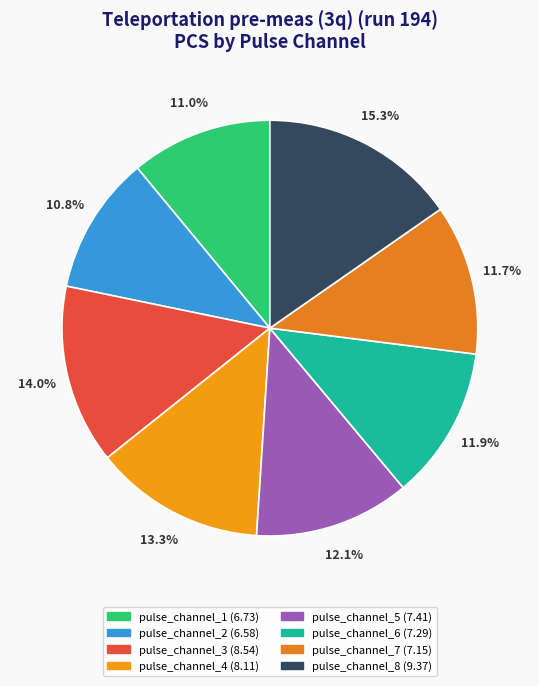

Between pulse_channel_6 and pulse_channel_4, which is larger?

pulse_channel_4